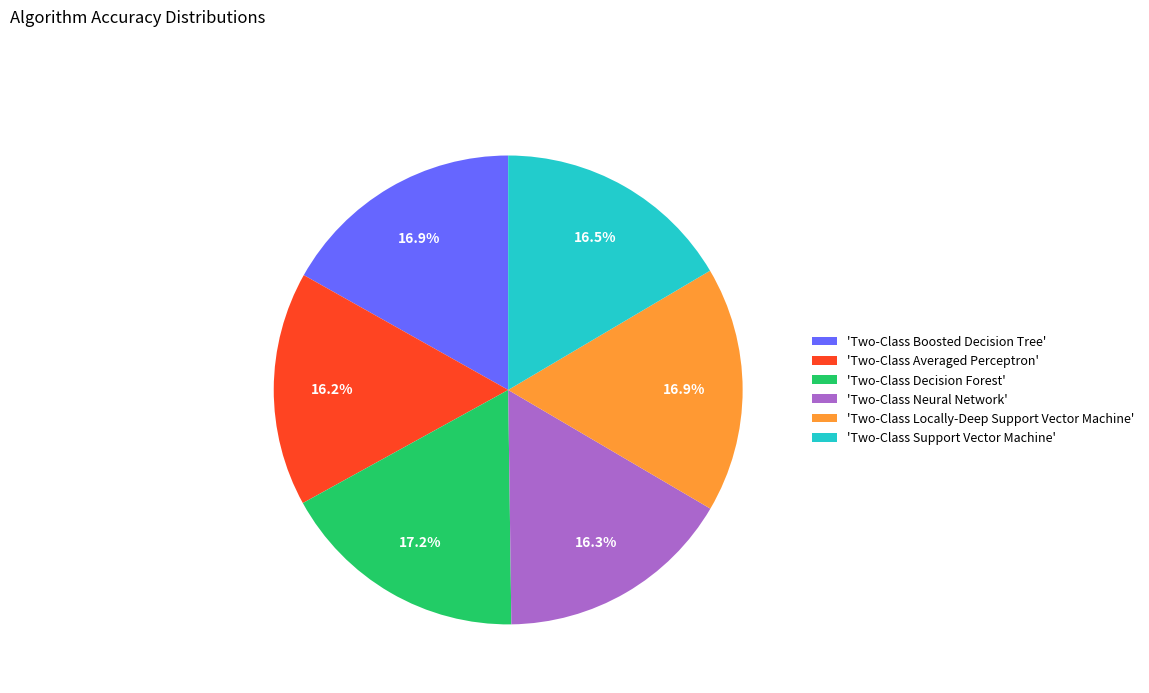

What percentage do 'Two-Class Averaged Perceptron' and 'Two-Class Neural Network' together represent?

32.5%